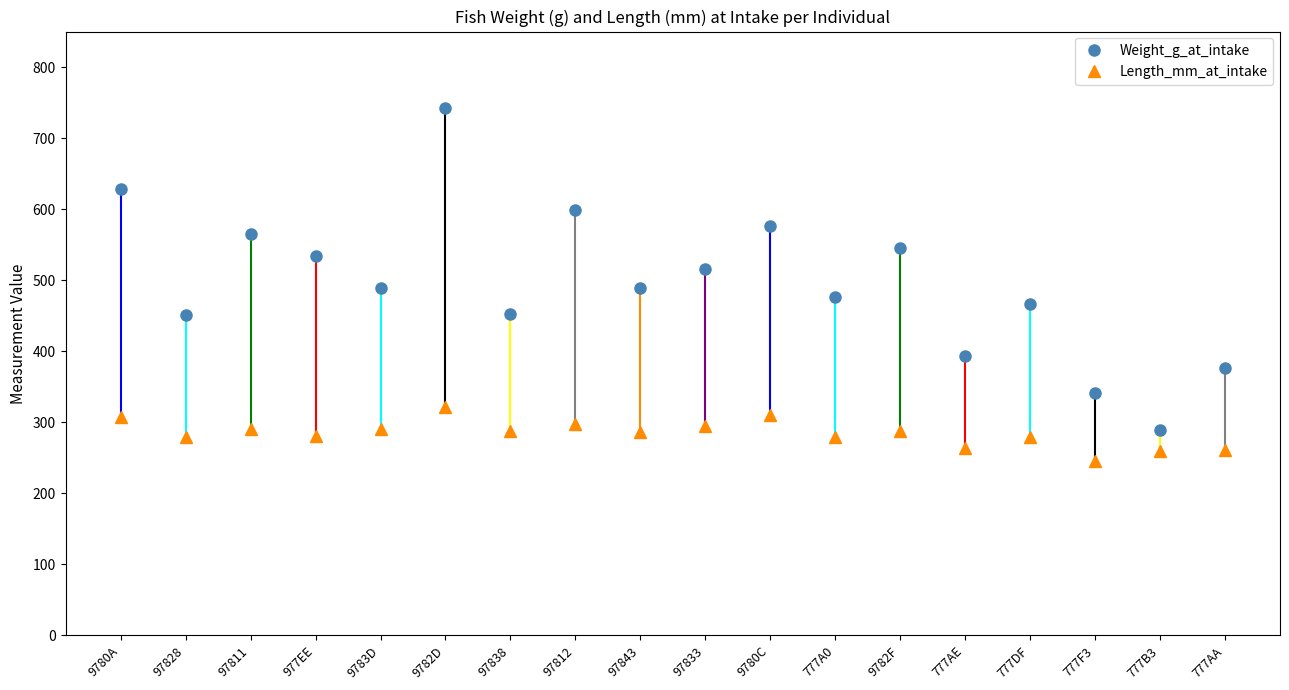

True or false: Length_mm_at_intake has more than 0 points higher than both neighbors.

True